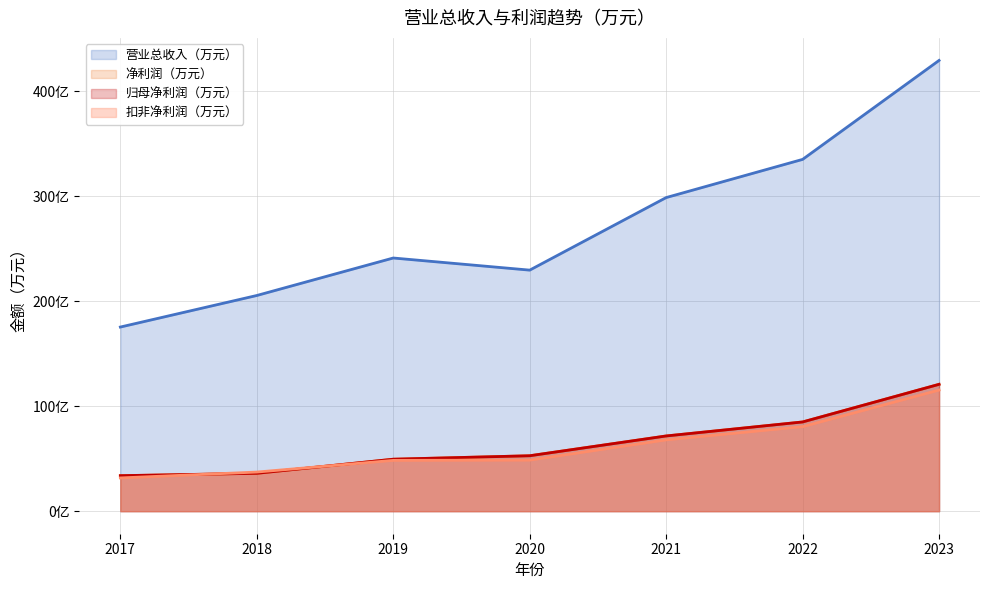

True or false: 营业总收入（万元） has more than 2 points higher than both neighbors.

False